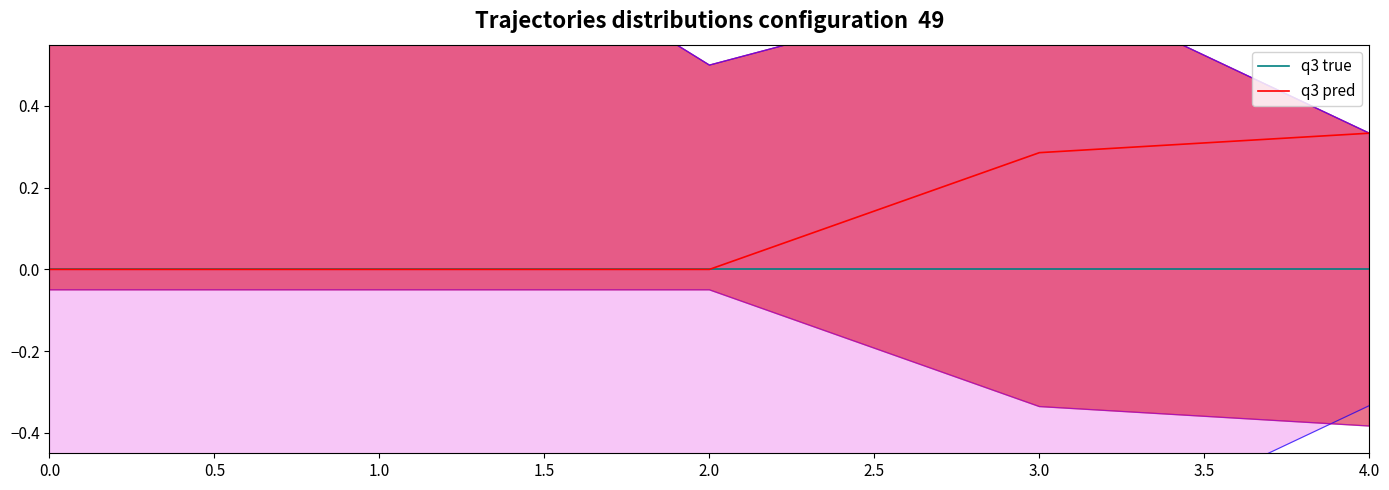

The q3 true series shows 0.0 at 2.0. True or false?

True